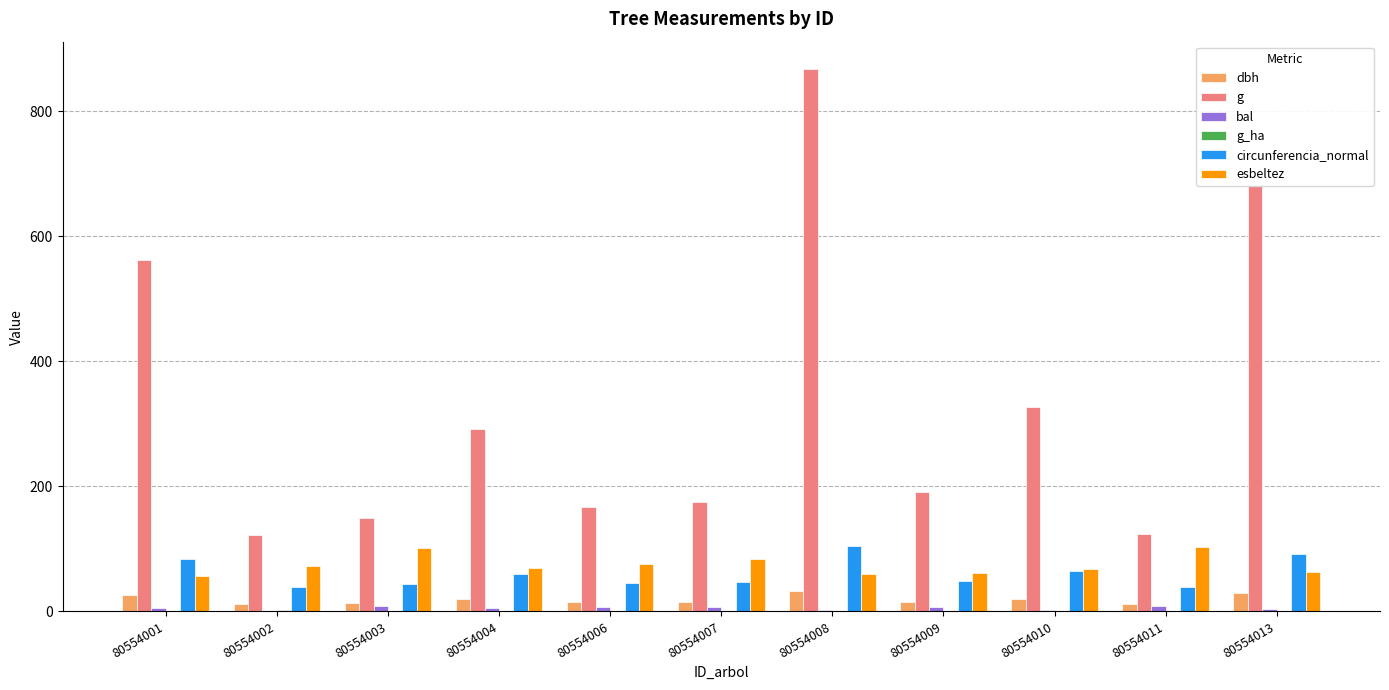

Which series changed the most between 80554008 and 80554010?

g